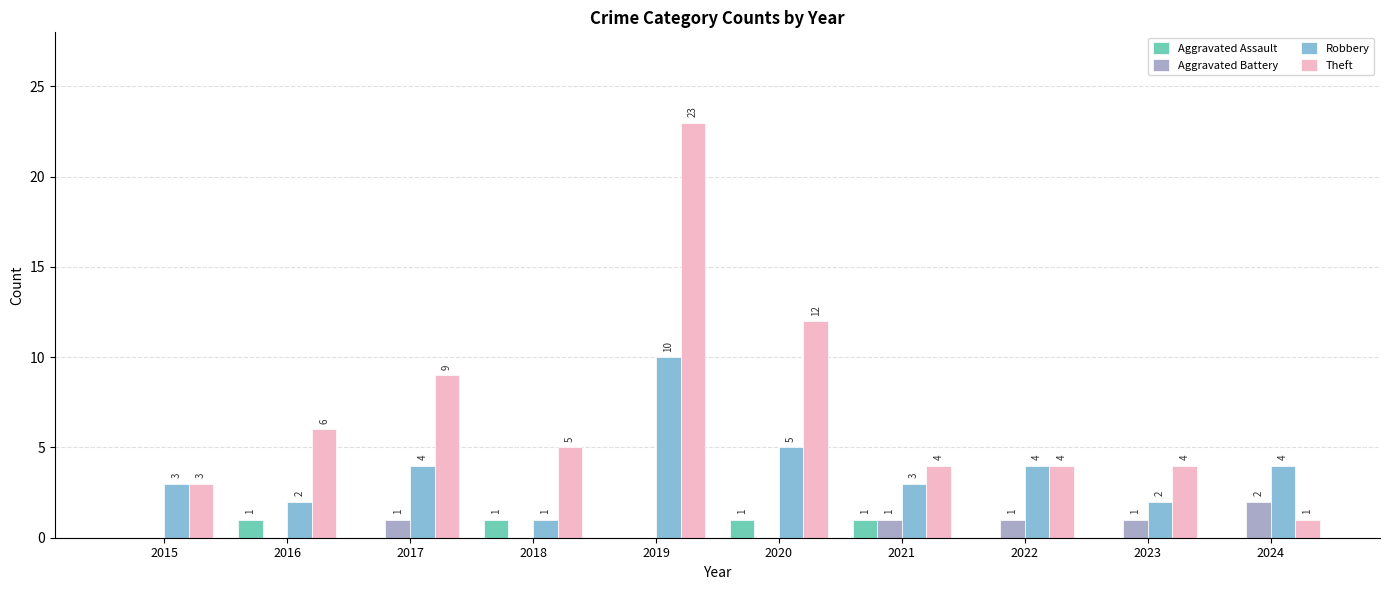

What value does the Robbery series have at 2020?

5